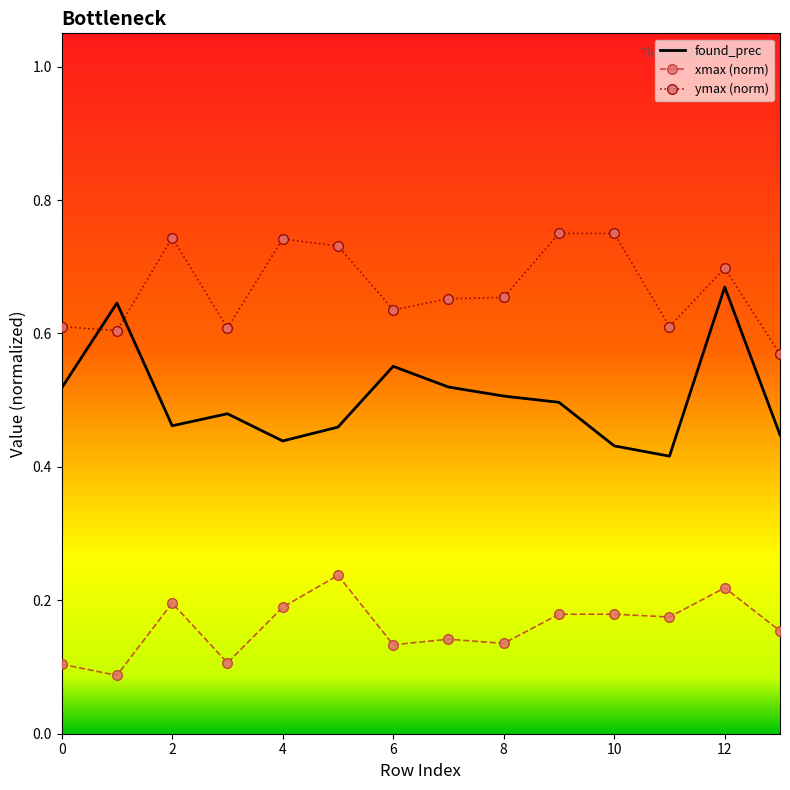

After their last crossing, which series has the higher values: ymax (norm) or found_prec?

ymax (norm)